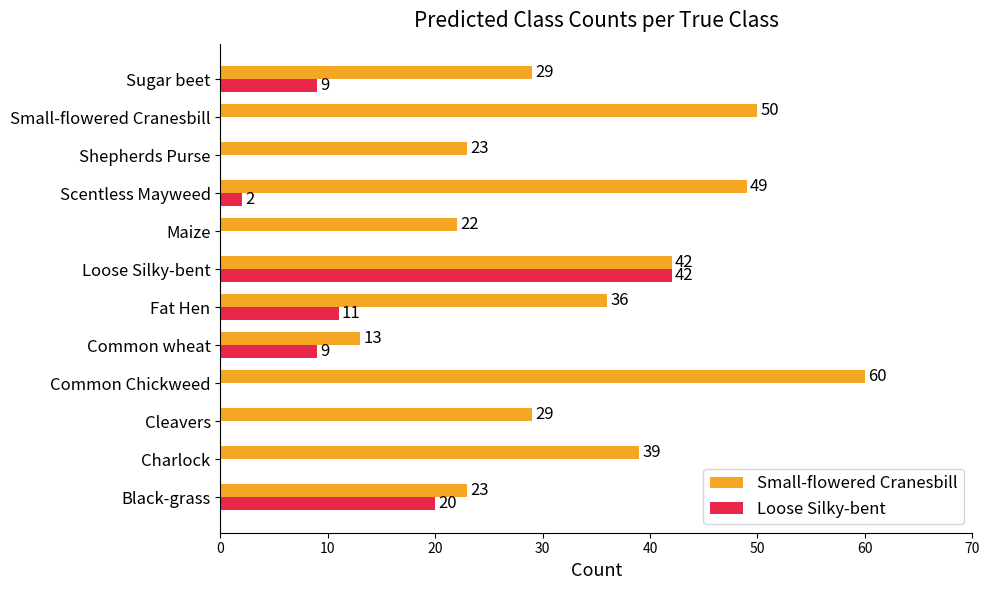

What is the sum of all Loose Silky-bent values?

93